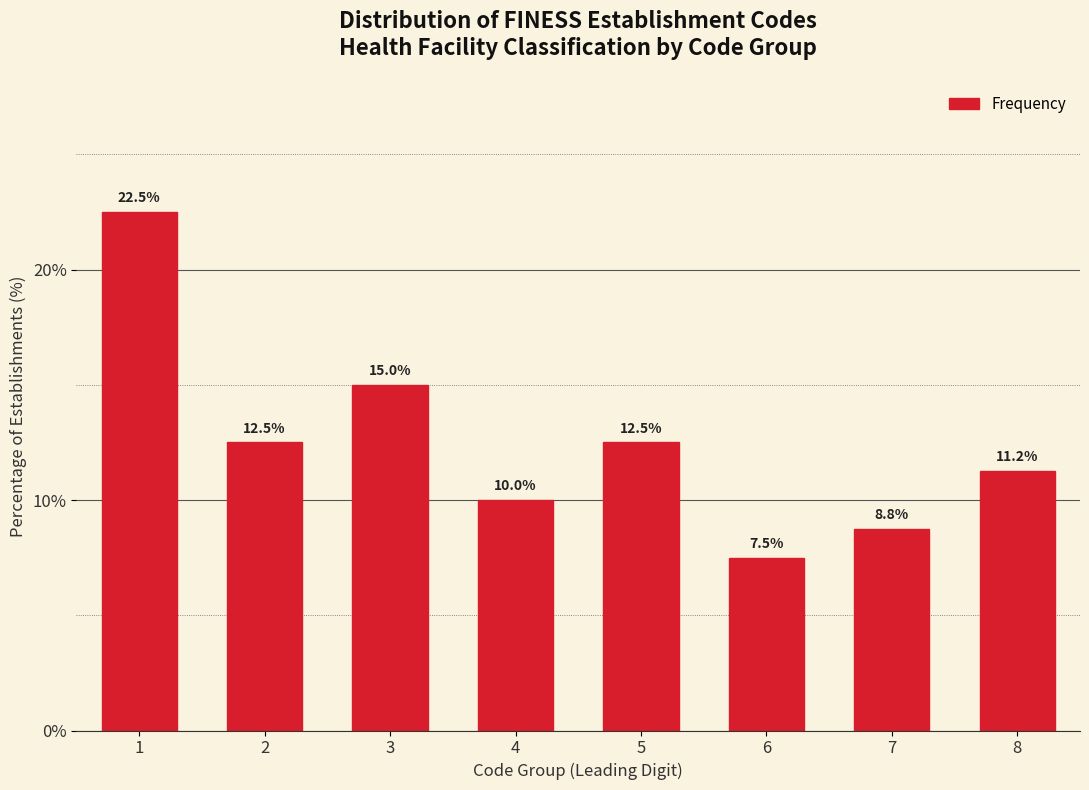

What is the smallest value displayed?

7.5